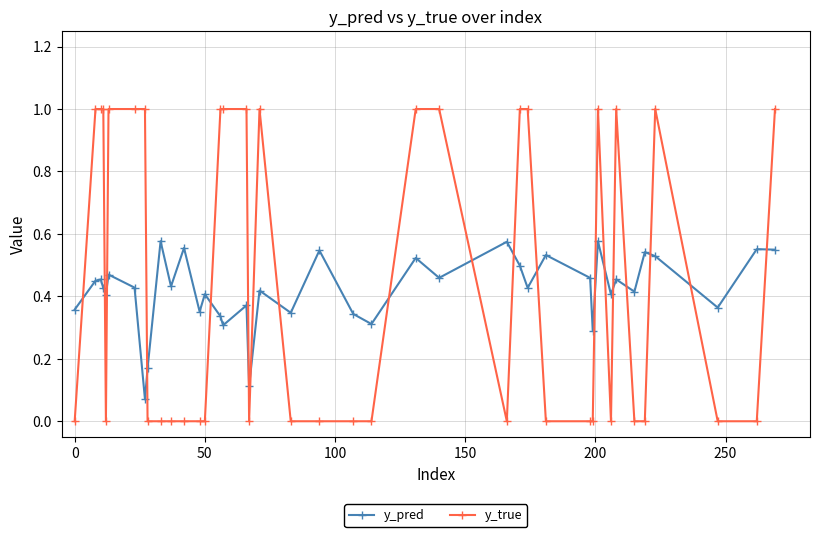

What is the highest value of the y_true series?

1.0